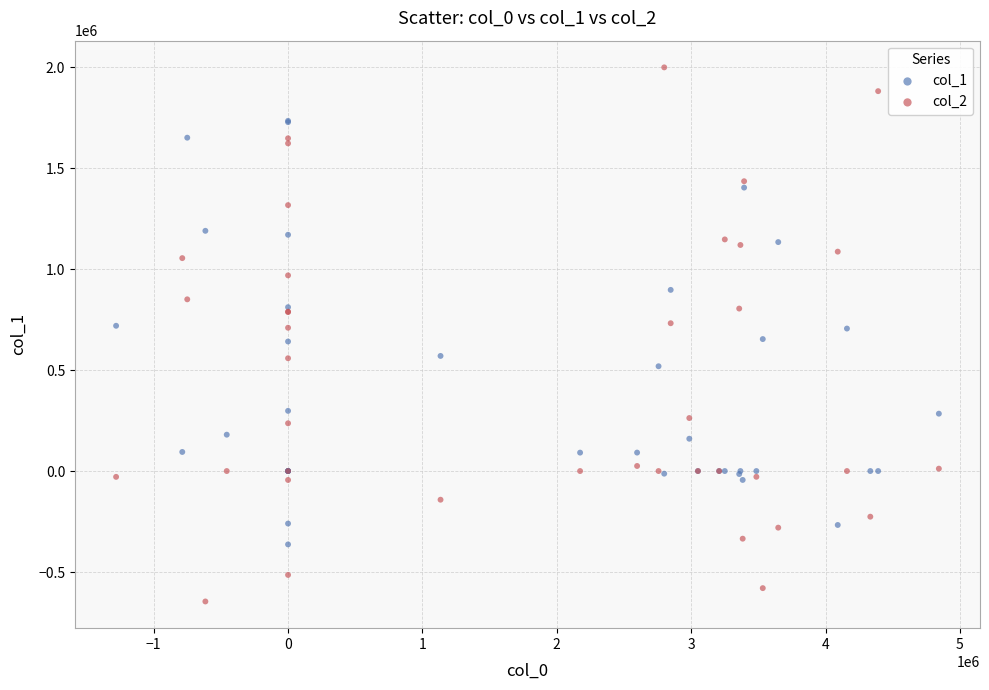

Which series has the largest Y range (max minus min)?

col_2